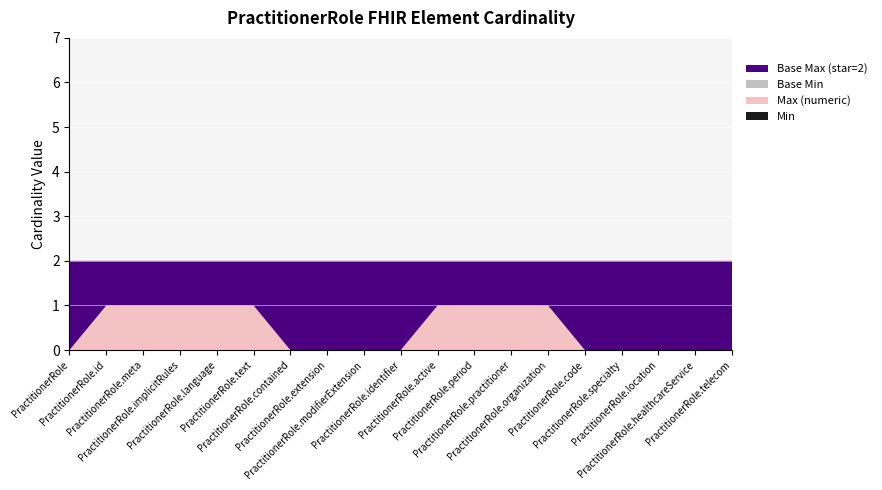

Reading left to right, transcribe all the data shown in this chart.

Min: PractitionerRole=0	PractitionerRole.id=0	PractitionerRole.meta=0	PractitionerRole.implicitRules=0	PractitionerRole.language=0	PractitionerRole.text=0	PractitionerRole.contained=0	PractitionerRole.extension=0	PractitionerRole.modifierExtension=0	PractitionerRole.identifier=0	PractitionerRole.active=0	PractitionerRole.period=0	PractitionerRole.practitioner=0	PractitionerRole.organization=0	PractitionerRole.code=0	PractitionerRole.specialty=0	PractitionerRole.location=0	PractitionerRole.healthcareService=0	PractitionerRole.telecom=0
Max (numeric): PractitionerRole=0	PractitionerRole.id=1	PractitionerRole.meta=1	PractitionerRole.implicitRules=1	PractitionerRole.language=1	PractitionerRole.text=1	PractitionerRole.contained=0	PractitionerRole.extension=0	PractitionerRole.modifierExtension=0	PractitionerRole.identifier=0	PractitionerRole.active=1	PractitionerRole.period=1	PractitionerRole.practitioner=1	PractitionerRole.organization=1	PractitionerRole.code=0	PractitionerRole.specialty=0	PractitionerRole.location=0	PractitionerRole.healthcareService=0	PractitionerRole.telecom=0
Base Min: PractitionerRole=0	PractitionerRole.id=0	PractitionerRole.meta=0	PractitionerRole.implicitRules=0	PractitionerRole.language=0	PractitionerRole.text=0	PractitionerRole.contained=0	PractitionerRole.extension=0	PractitionerRole.modifierExtension=0	PractitionerRole.identifier=0	PractitionerRole.active=0	PractitionerRole.period=0	PractitionerRole.practitioner=0	PractitionerRole.organization=0	PractitionerRole.code=0	PractitionerRole.specialty=0	PractitionerRole.location=0	PractitionerRole.healthcareService=0	PractitionerRole.telecom=0
Base Max (star=2): PractitionerRole=2	PractitionerRole.id=1	PractitionerRole.meta=1	PractitionerRole.implicitRules=1	PractitionerRole.language=1	PractitionerRole.text=1	PractitionerRole.contained=2	PractitionerRole.extension=2	PractitionerRole.modifierExtension=2	PractitionerRole.identifier=2	PractitionerRole.active=1	PractitionerRole.period=1	PractitionerRole.practitioner=1	PractitionerRole.organization=1	PractitionerRole.code=2	PractitionerRole.specialty=2	PractitionerRole.location=2	PractitionerRole.healthcareService=2	PractitionerRole.telecom=2